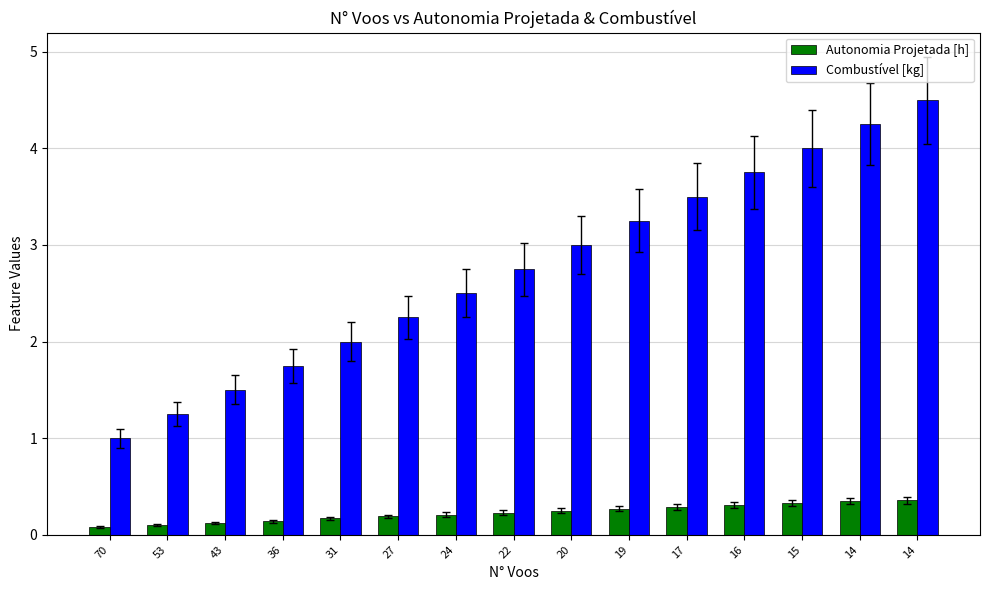

How many distinct data groups are displayed?

2